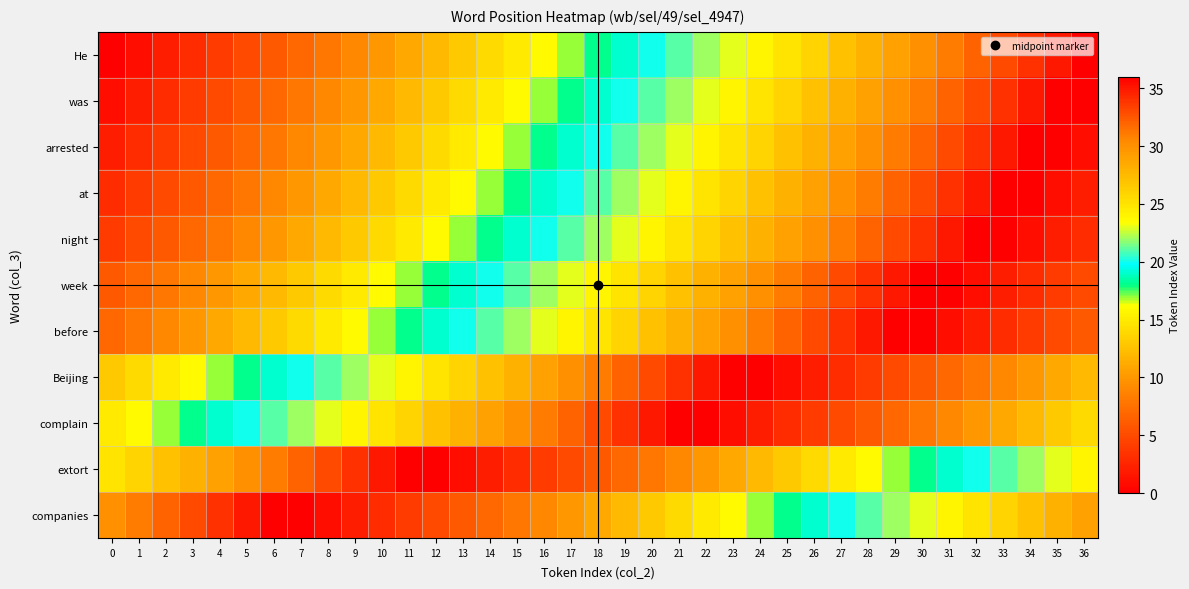

What is the total value across all series at 17?

219